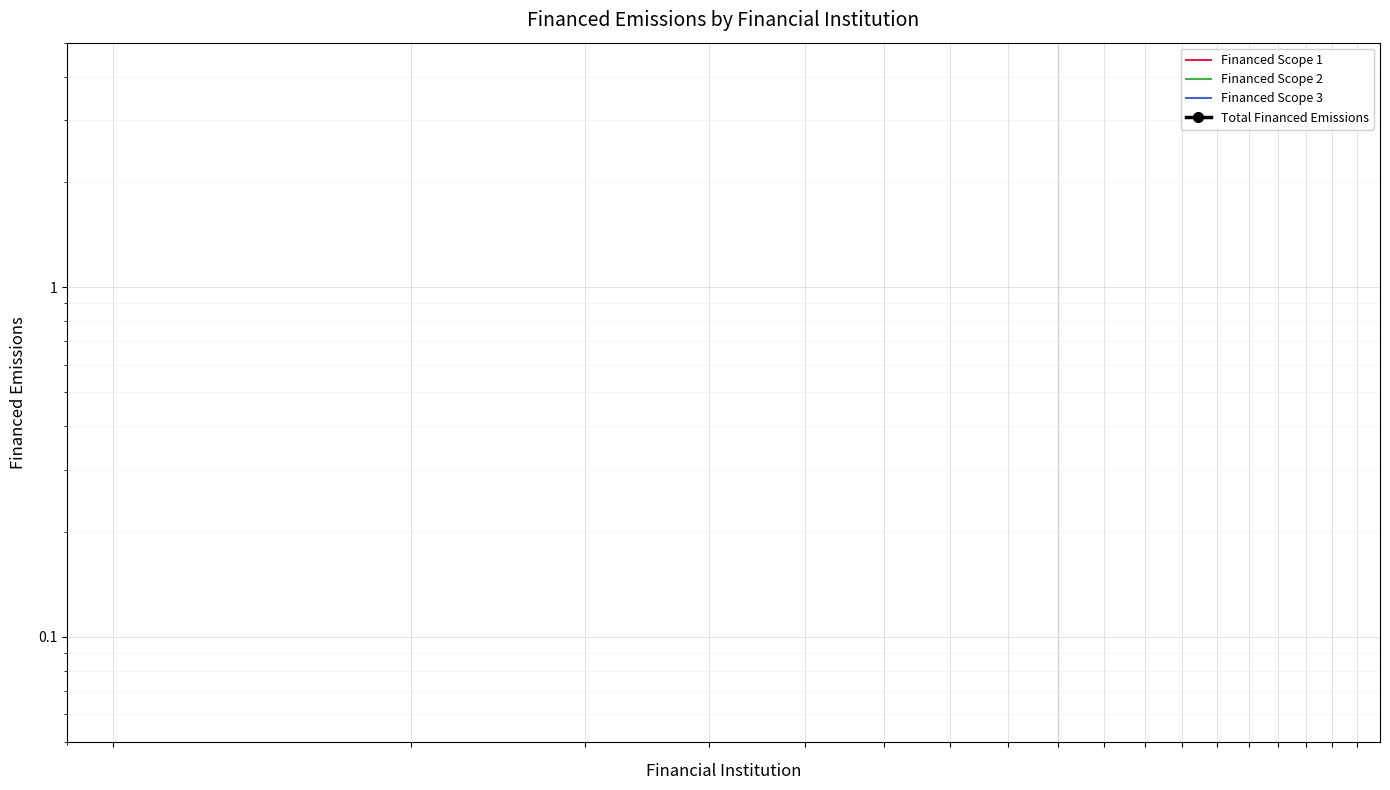

How many interior local peaks does the Financed Scope 1 series have?

4